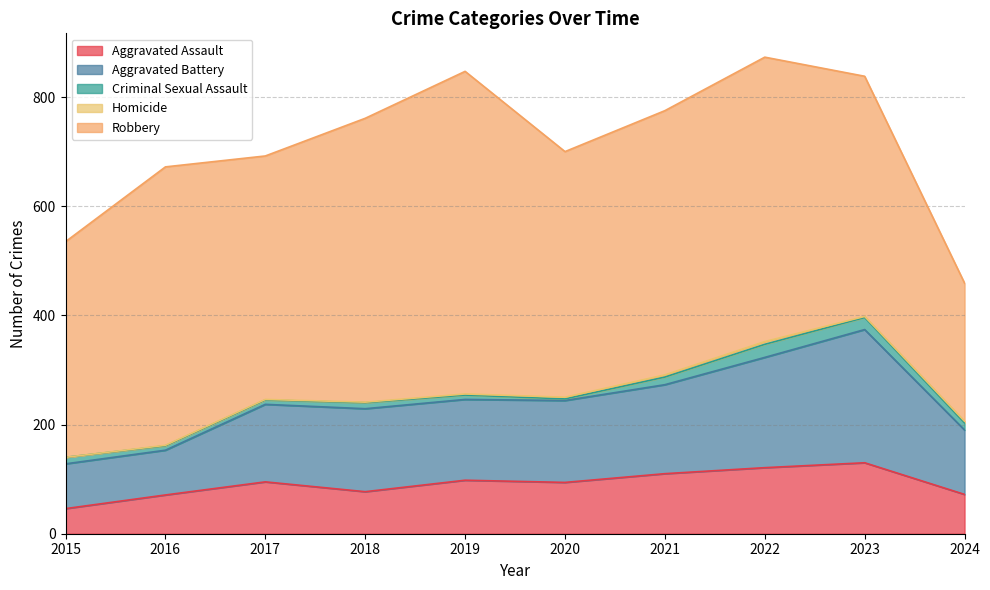

Where does the Aggravated Battery series first go above 150?

2018